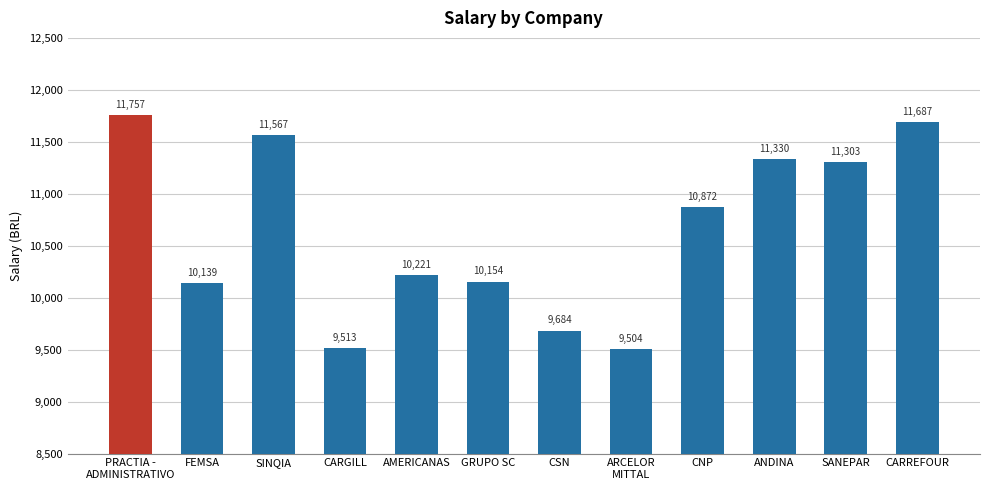

Read the value at CSN.

9684